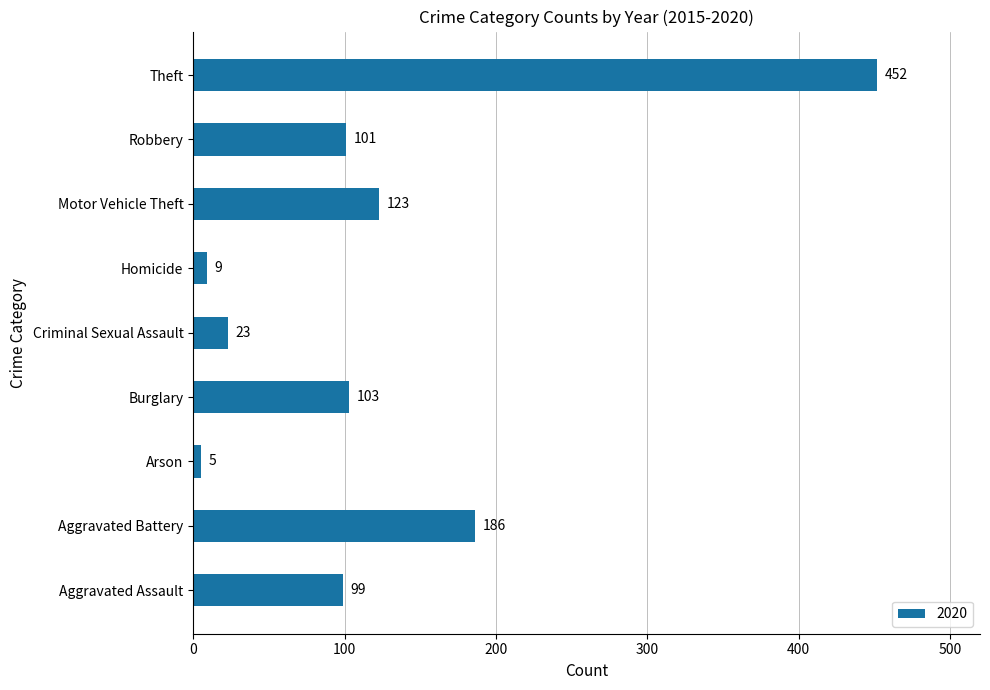

At which label is the value closest to 228?

Aggravated Battery